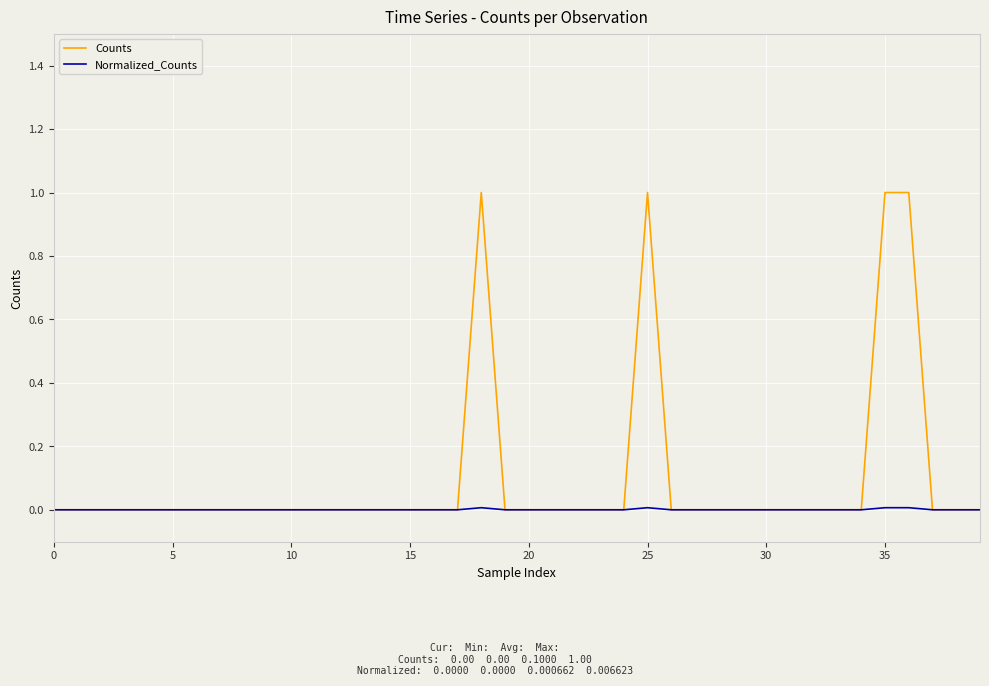

Which series has the largest range (max minus min)?

Counts